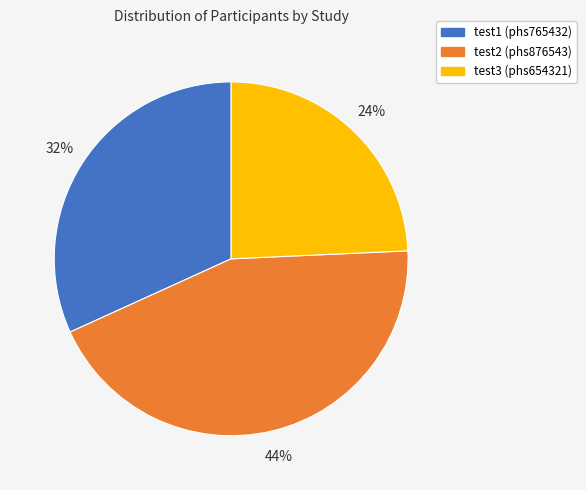

To the nearest percent, what is the difference between the largest and smallest slice percentages?

20%